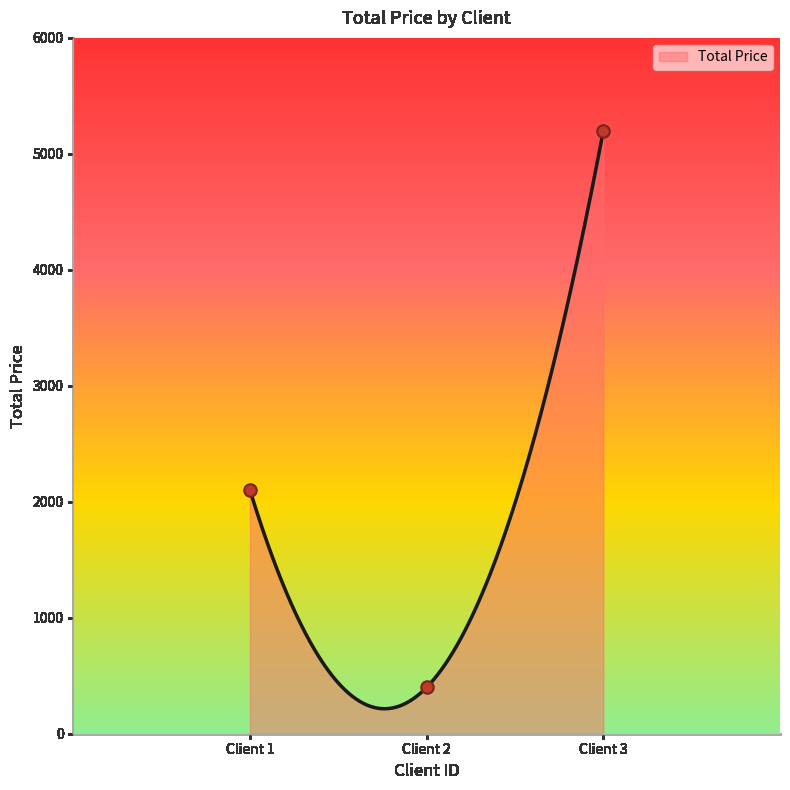

What is the maximum value for Total Price?

5200.0